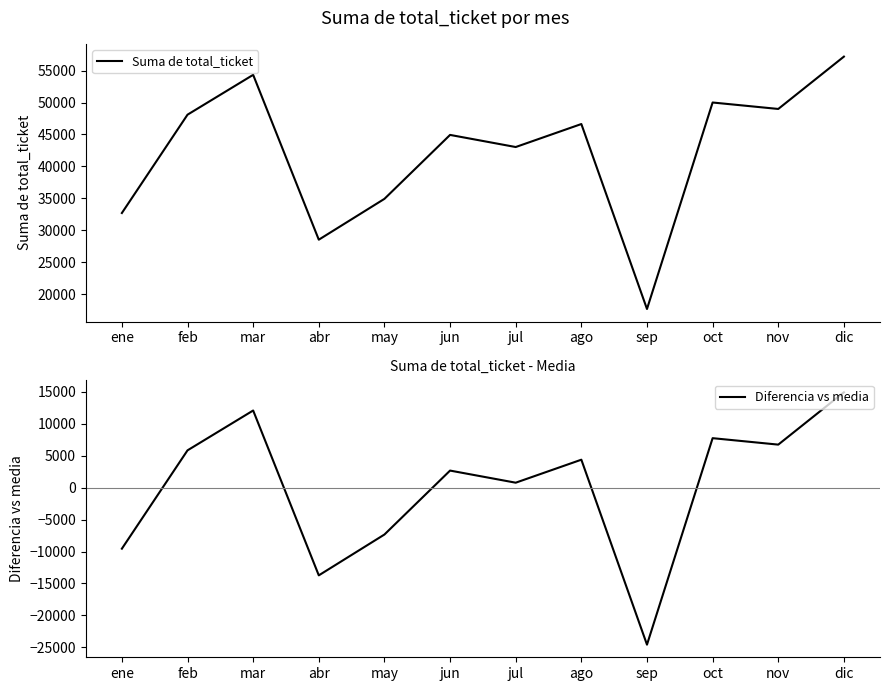

Is this an area chart (filled region under the line)?

No